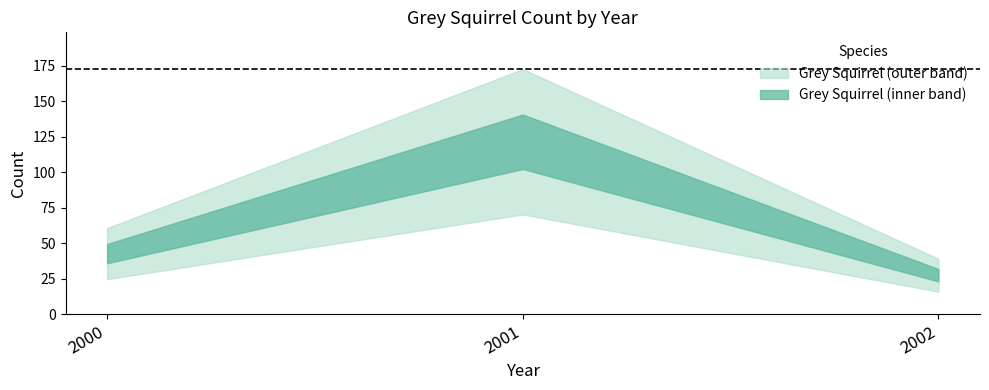

Does the chart have visible grid lines?

No